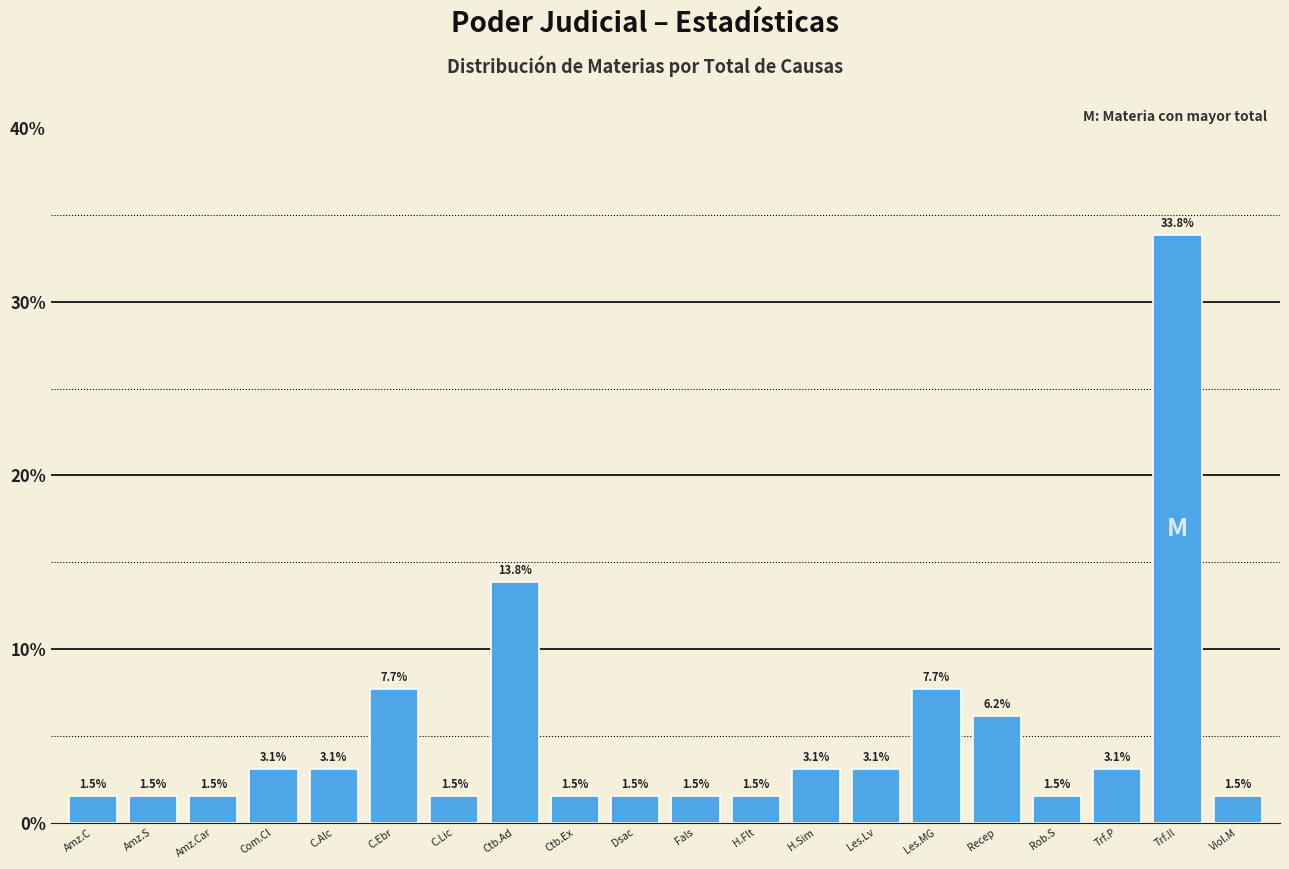

Reading left to right, what are all the values shown in this chart?

1.5	1.5	1.5	3.1	3.1	7.7	1.5	13.8	1.5	1.5	1.5	1.5	3.1	3.1	7.7	6.2	1.5	3.1	33.8	1.5